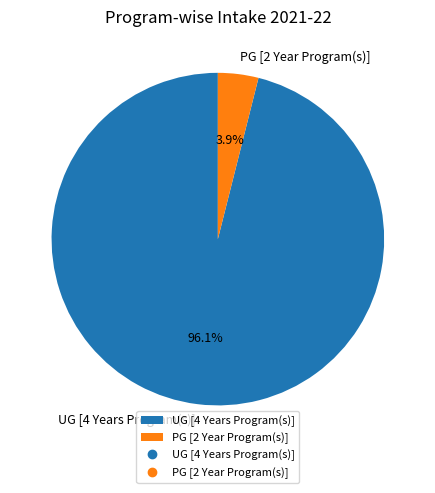

To the nearest percent, what is the average slice percentage?

50%